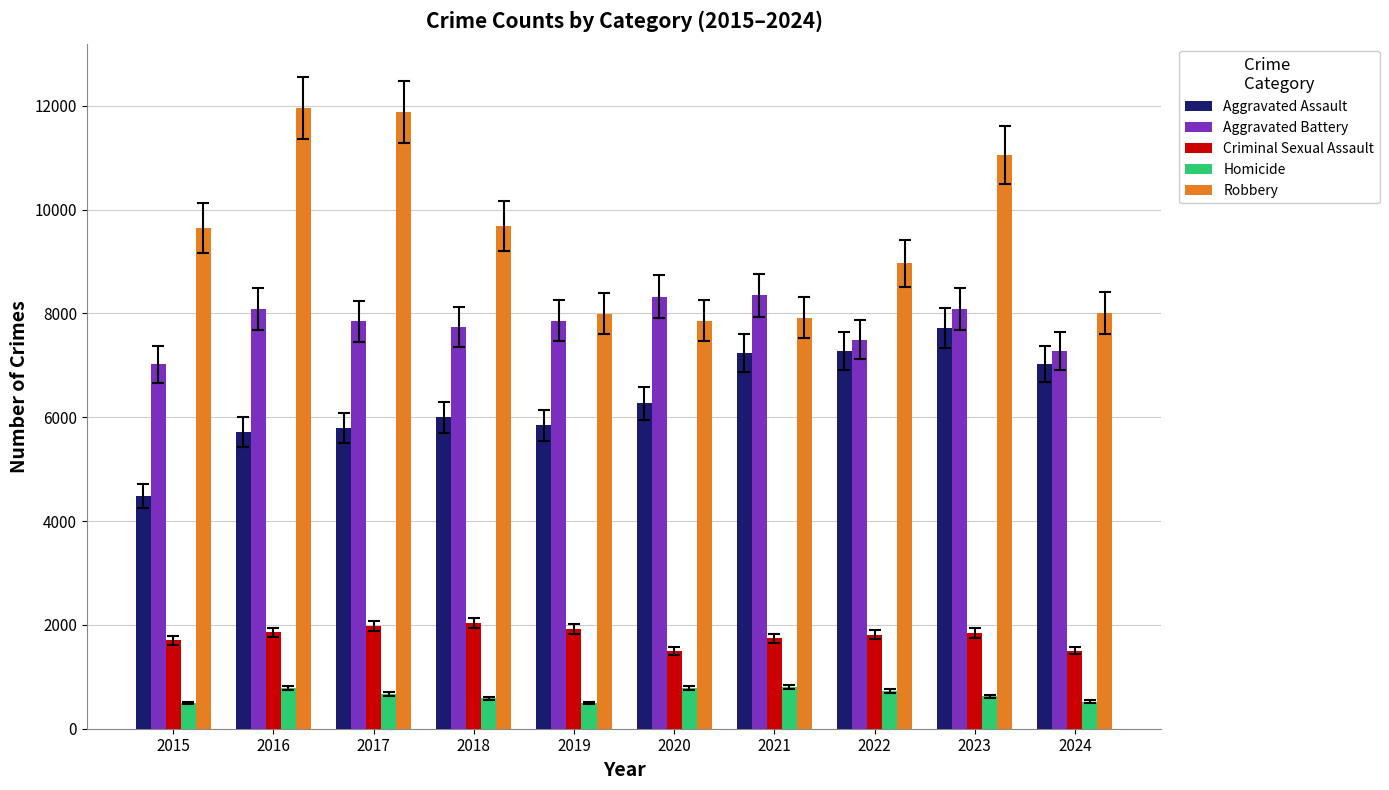

How many bars are there in total?

50